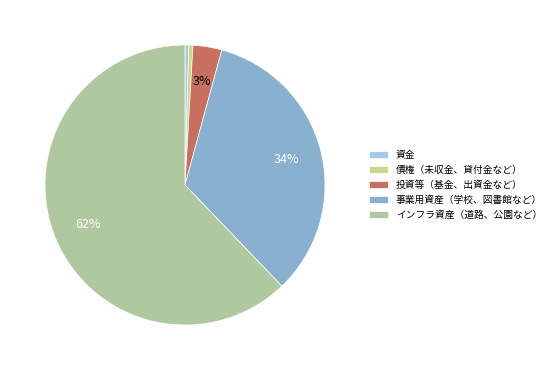

Count the number of slices in the pie.

5